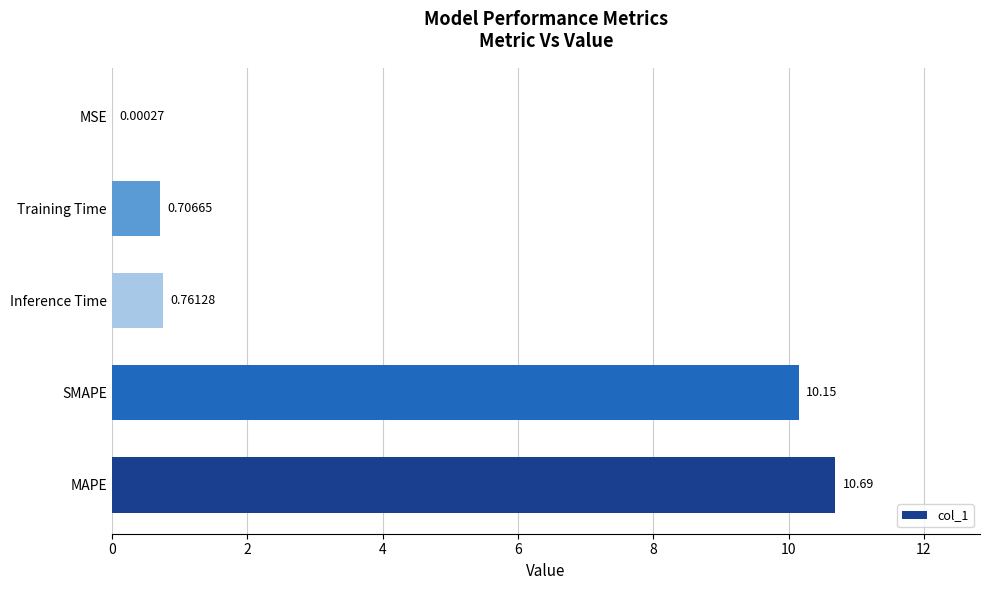

What is the sum of the values at Inference Time and SMAPE?

10.9